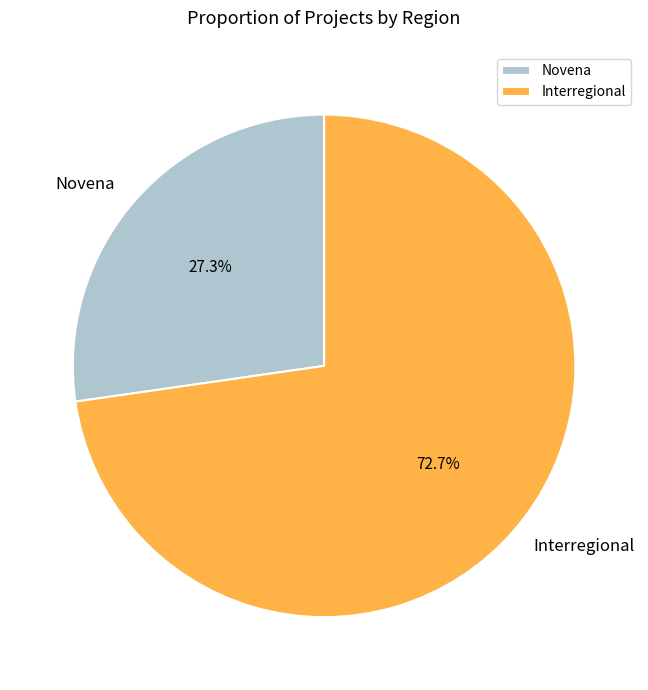

To the nearest percent, what is the difference between the largest and smallest slice percentages?

45%